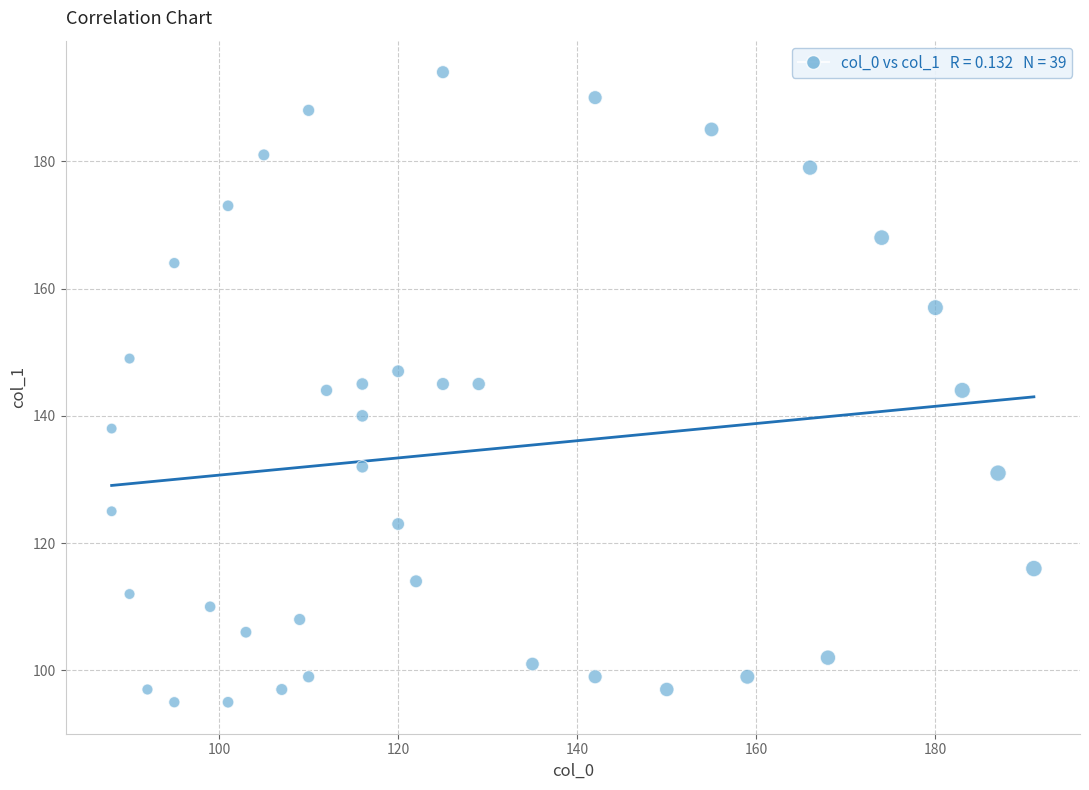

What is the range of X values (max minus min)?

103